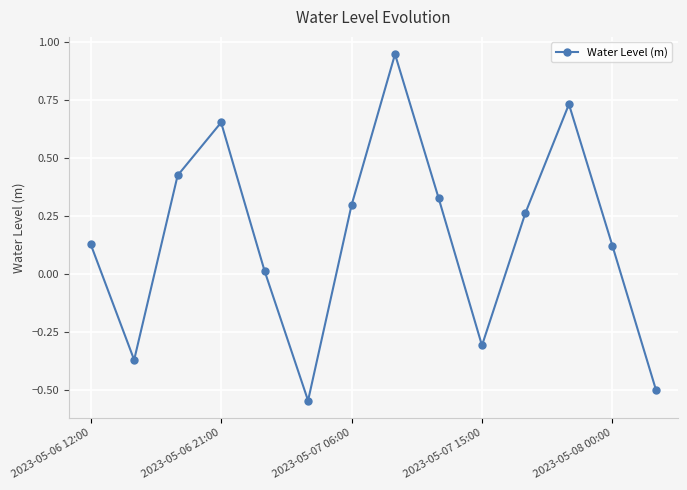

What is the difference between the second highest and minimum values?

1.3